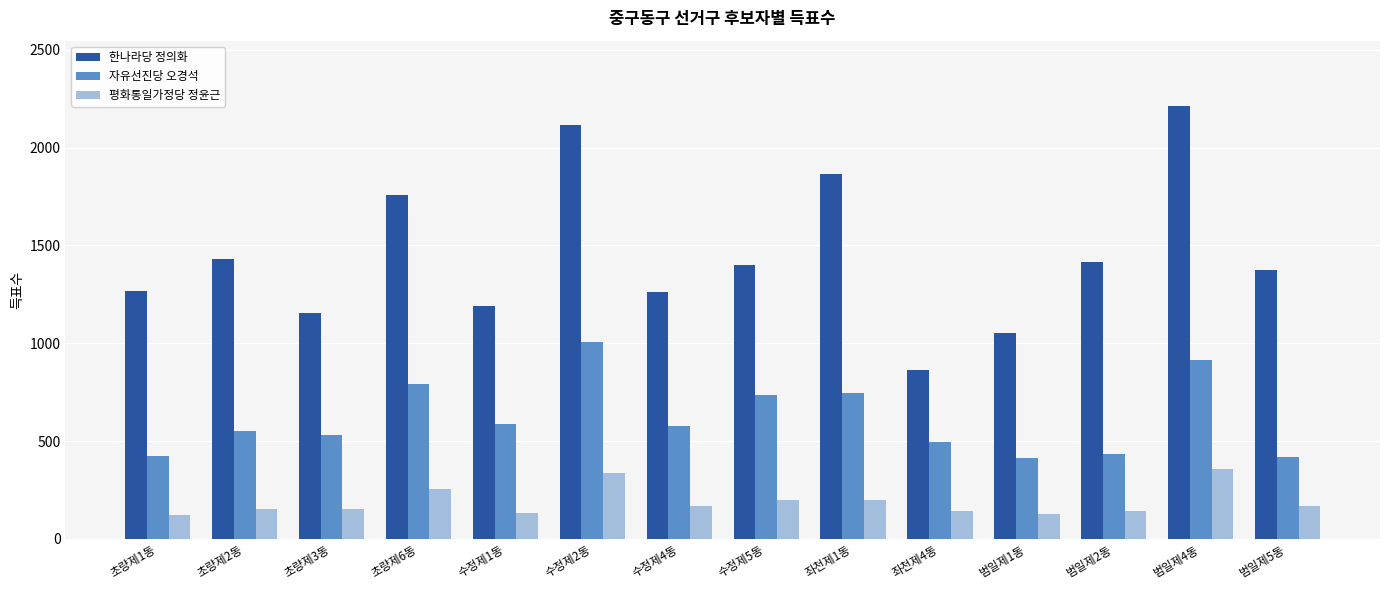

At which label is 한나라당 정의화 closest to 1538?

초량제2동